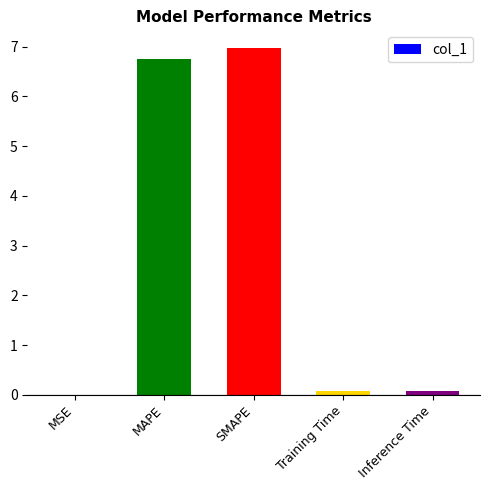

Which category has the highest value across all series?

SMAPE